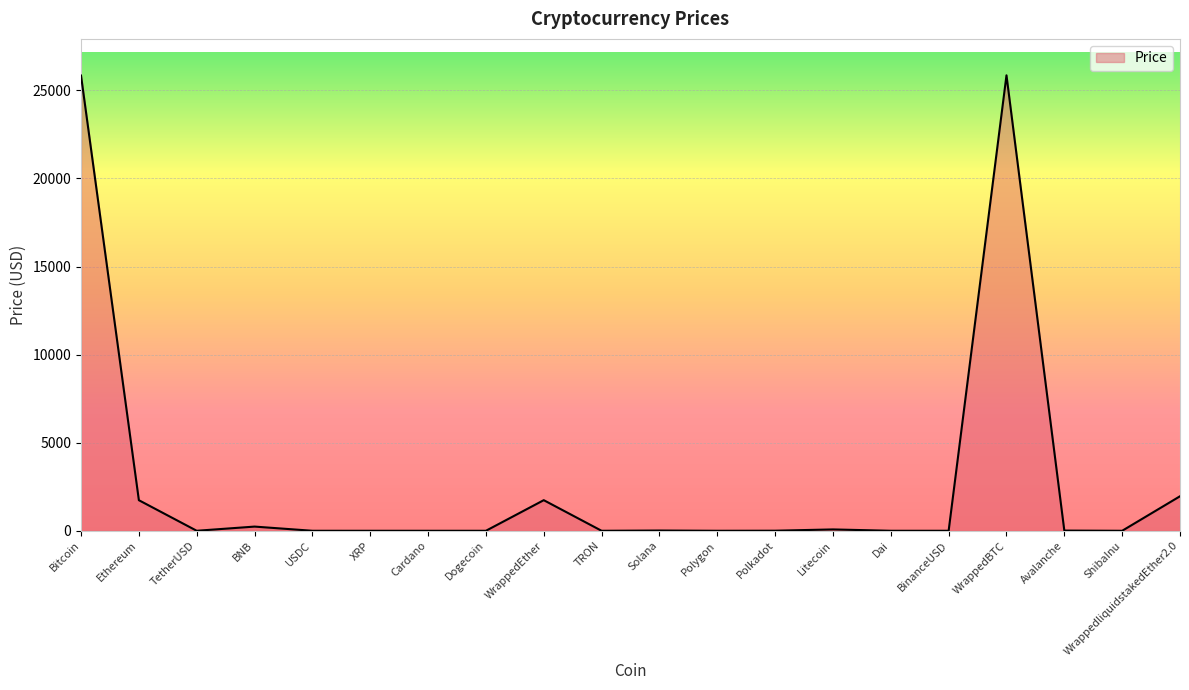

What is the change in value from TRON to Polkadot?

+4.5